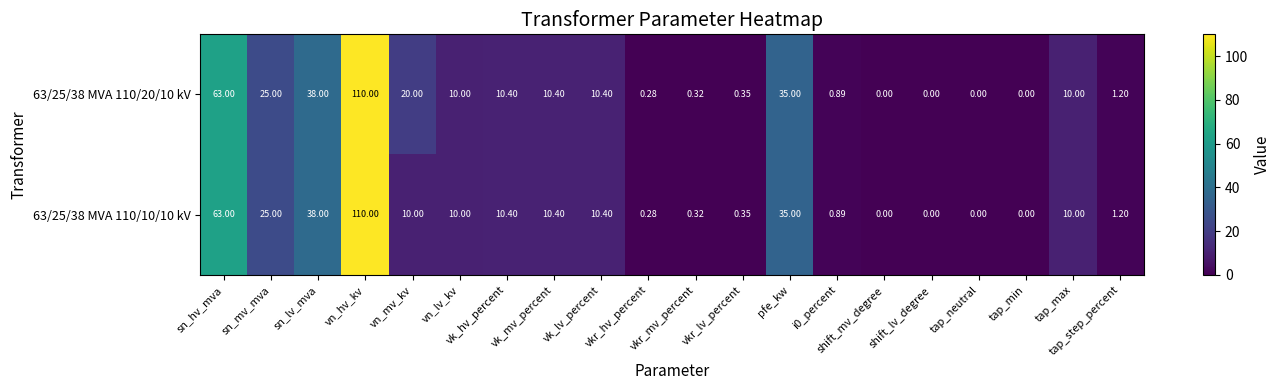

At which category does the chart reach its minimum across all series?

shift_mv_degree